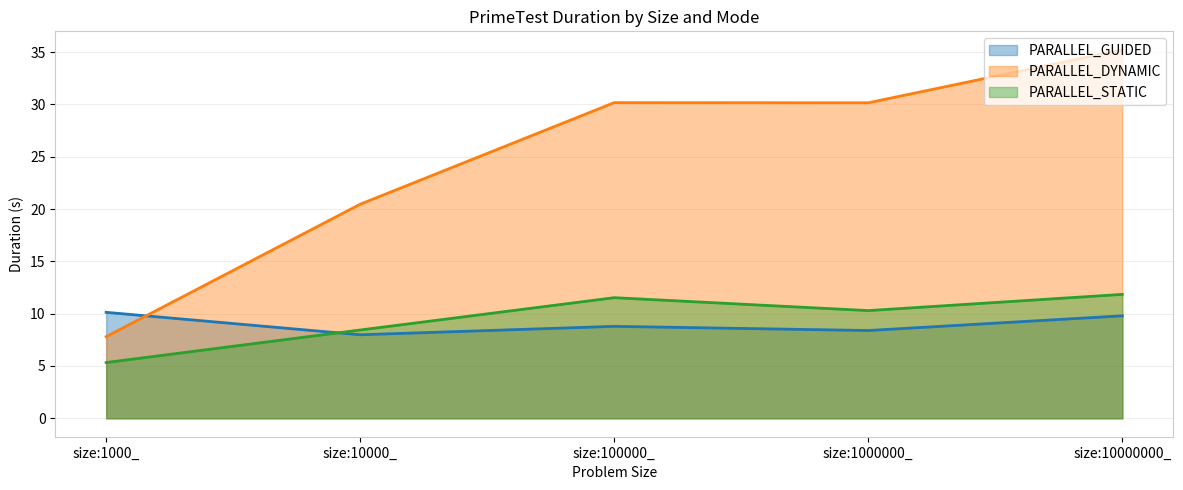

True or false: PARALLEL_STATIC and PARALLEL_GUIDED intersect in this chart.

True